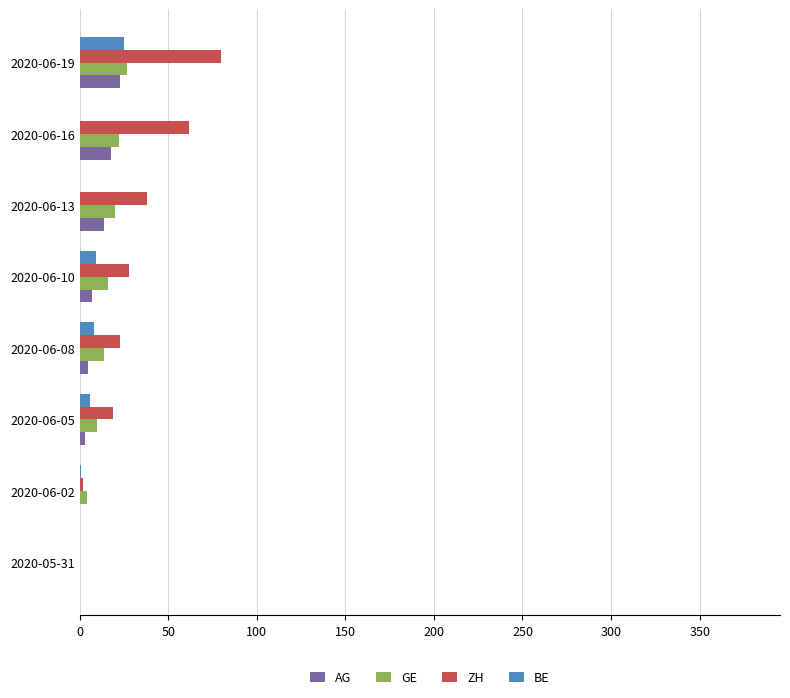

What is the sum of all AG values?

70